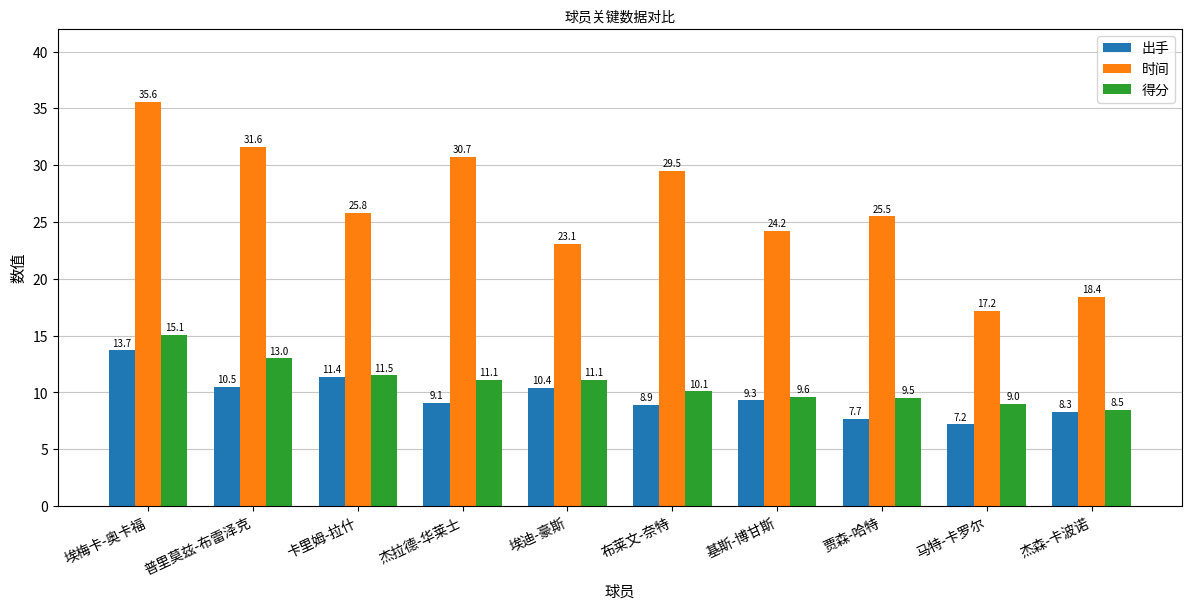

List the series in order of their peak value, highest first.

时间, 得分, 出手